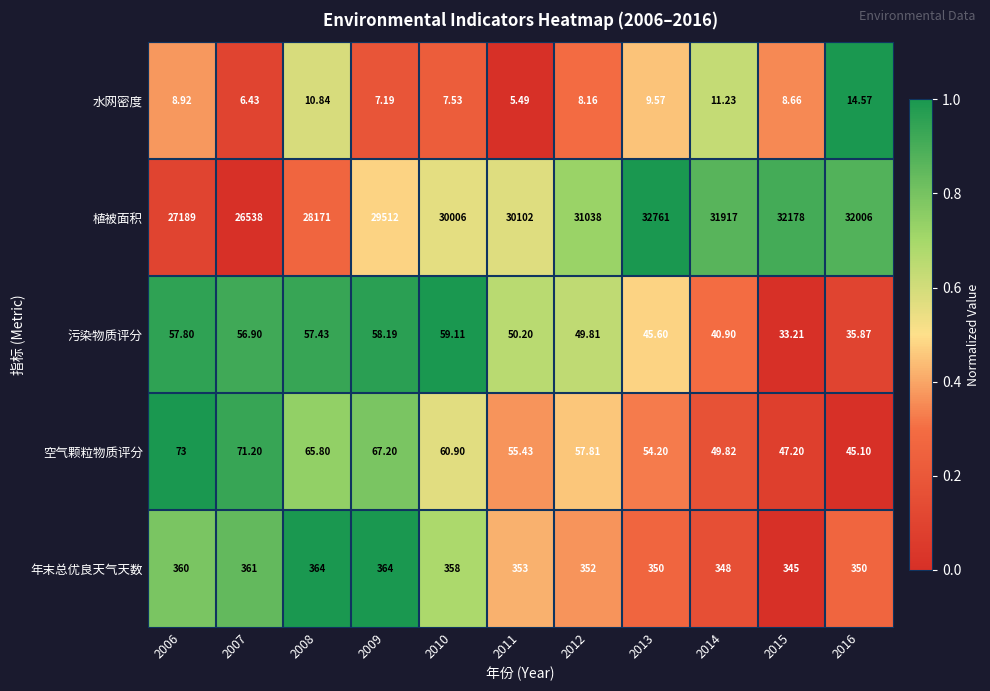

Rank the series at 2007 from lowest to highest value.

水网密度, 污染物质评分, 空气颗粒物质评分, 年末总优良天气天数, 植被面积